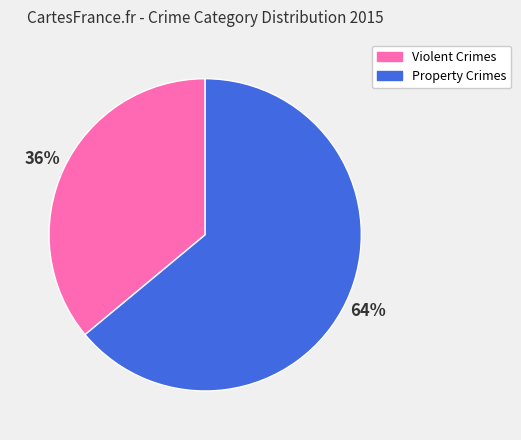

Count the number of slices in the pie.

2